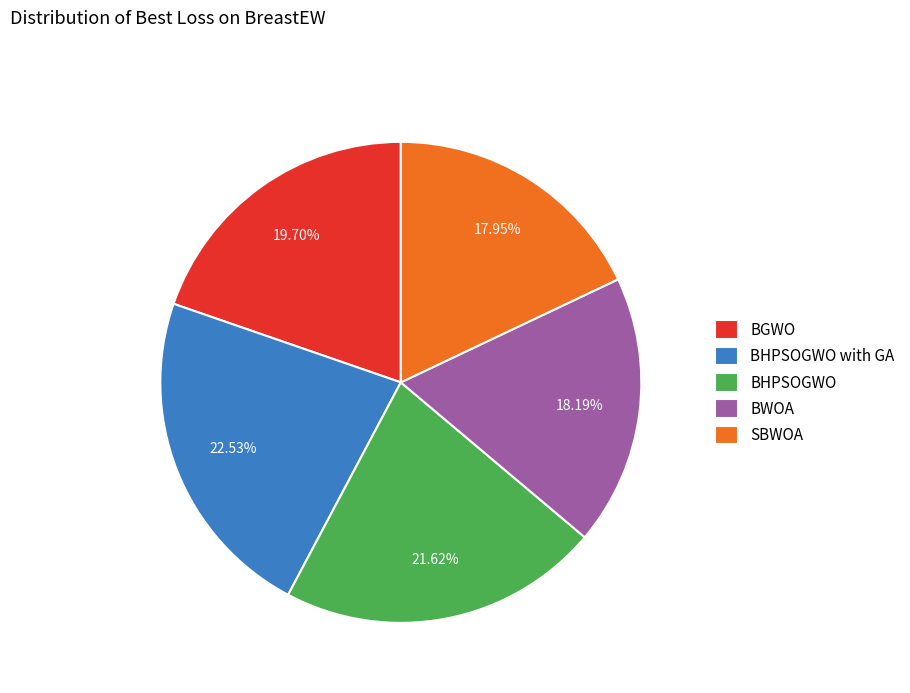

What percentage is the SBWOA slice, to the nearest percent?

18%